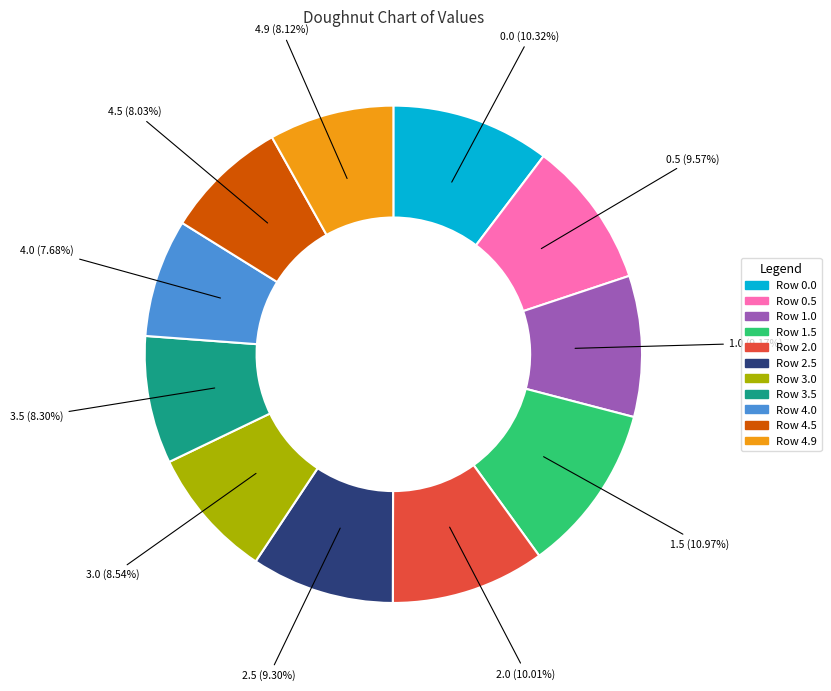

How many segments does this pie chart have?

11